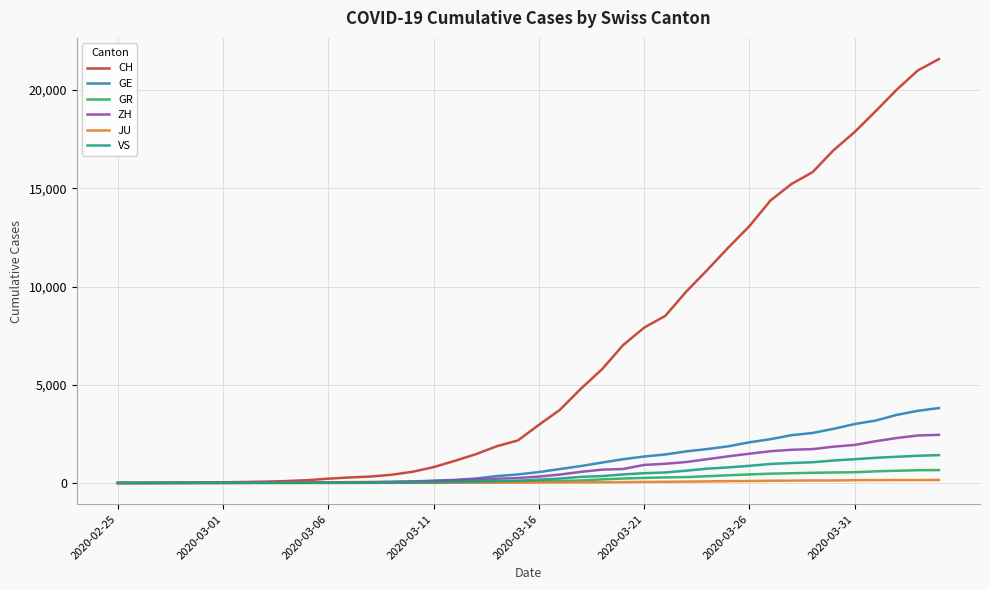

Which series has the widest spread of values?

CH